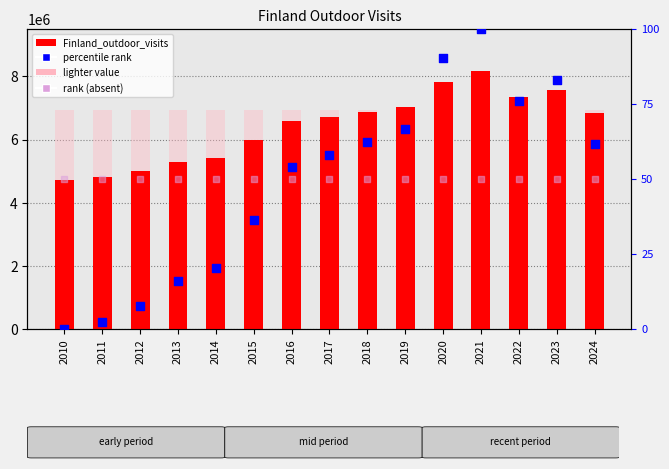

What is the total value across all series at 2015?

5981336.5